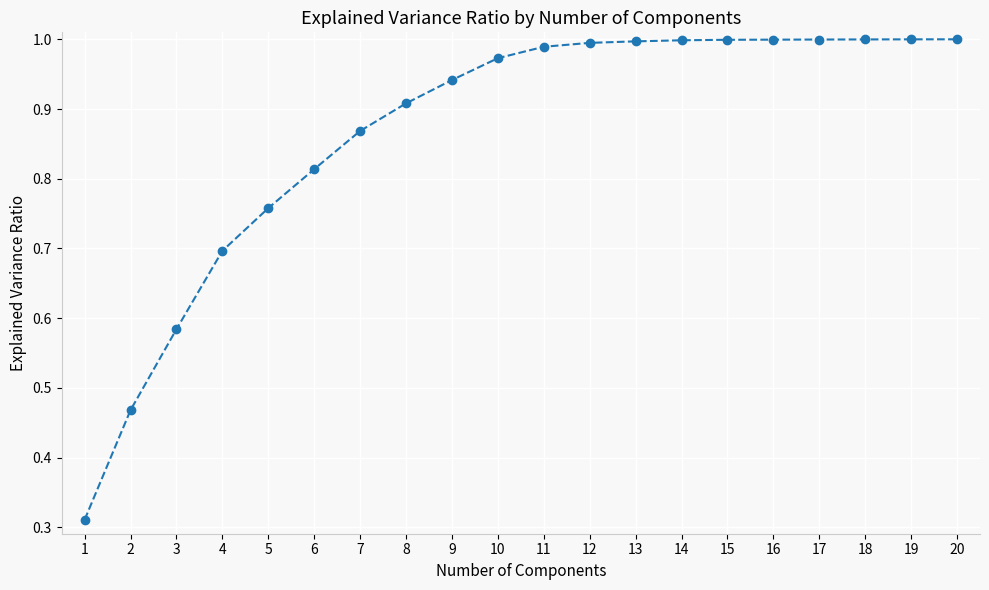

What is the sum of the values at 2 and 7?

1.3